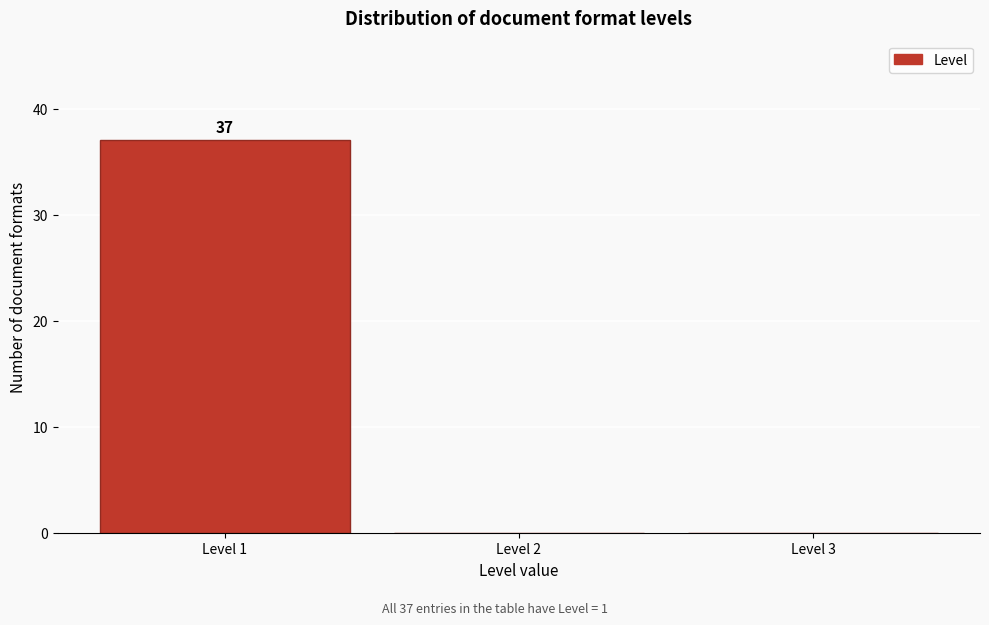

Over which range of the x-axis is the bar tallest?

0.5 to 1.5